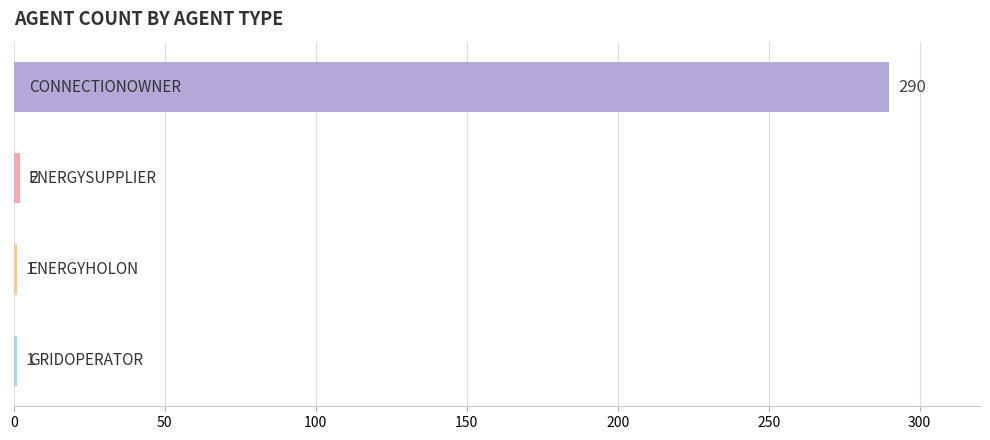

What is the value of the 4th bar from the top?

1